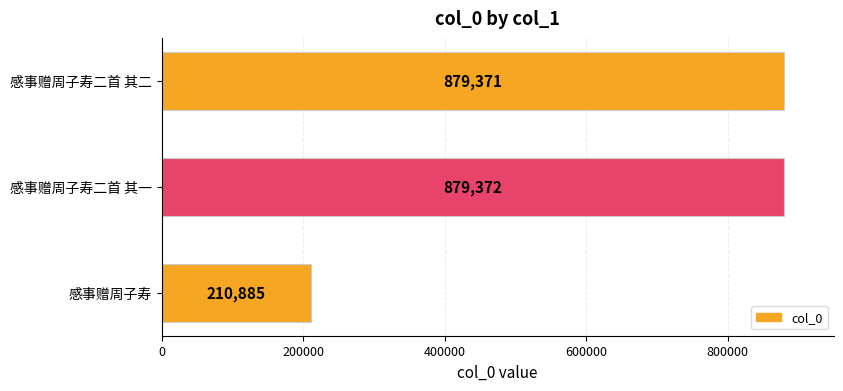

The value at 感事赠周子寿二首 其一 is 1181401. True or false?

False